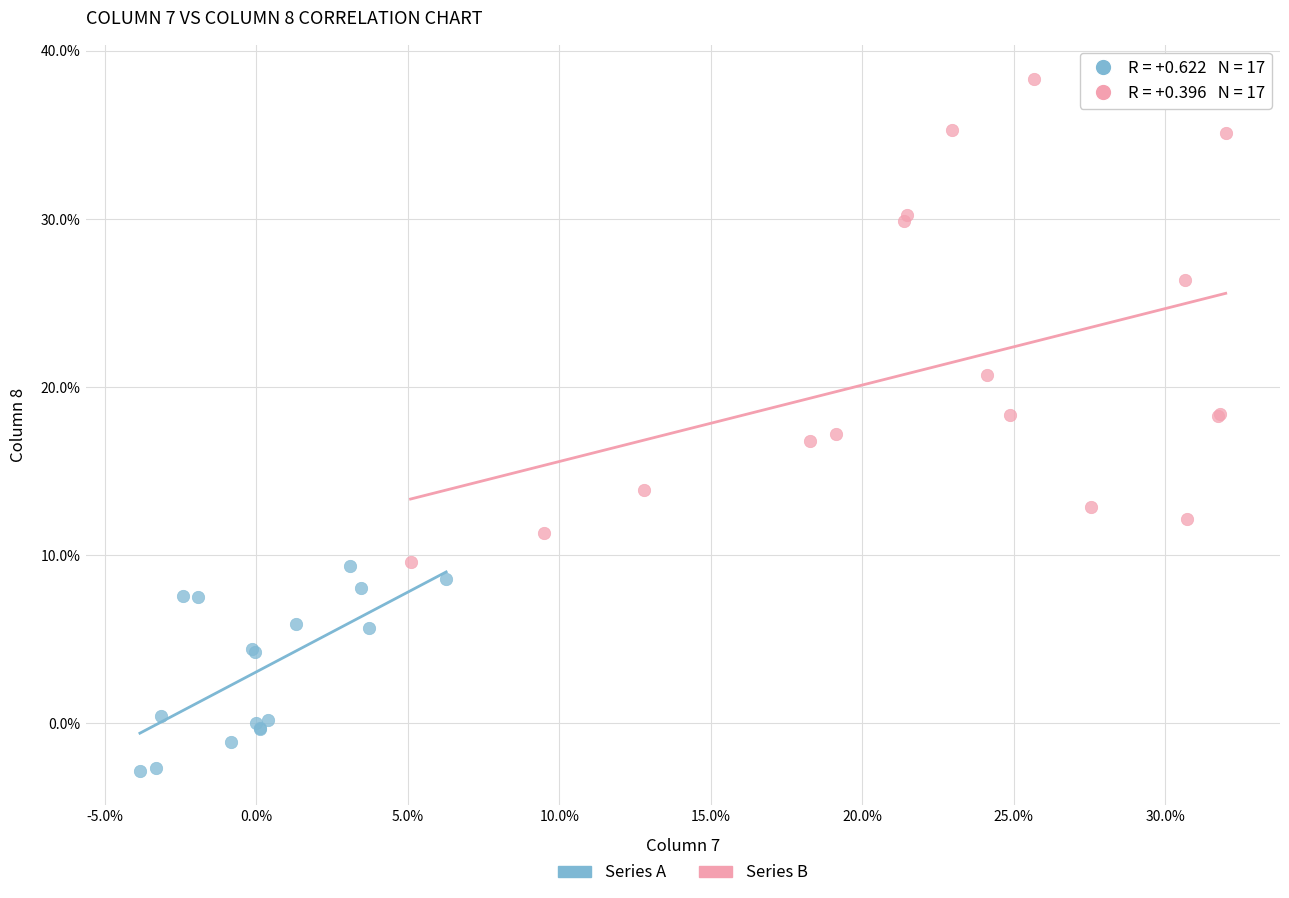

Which series reaches the minimum Y coordinate?

Series A